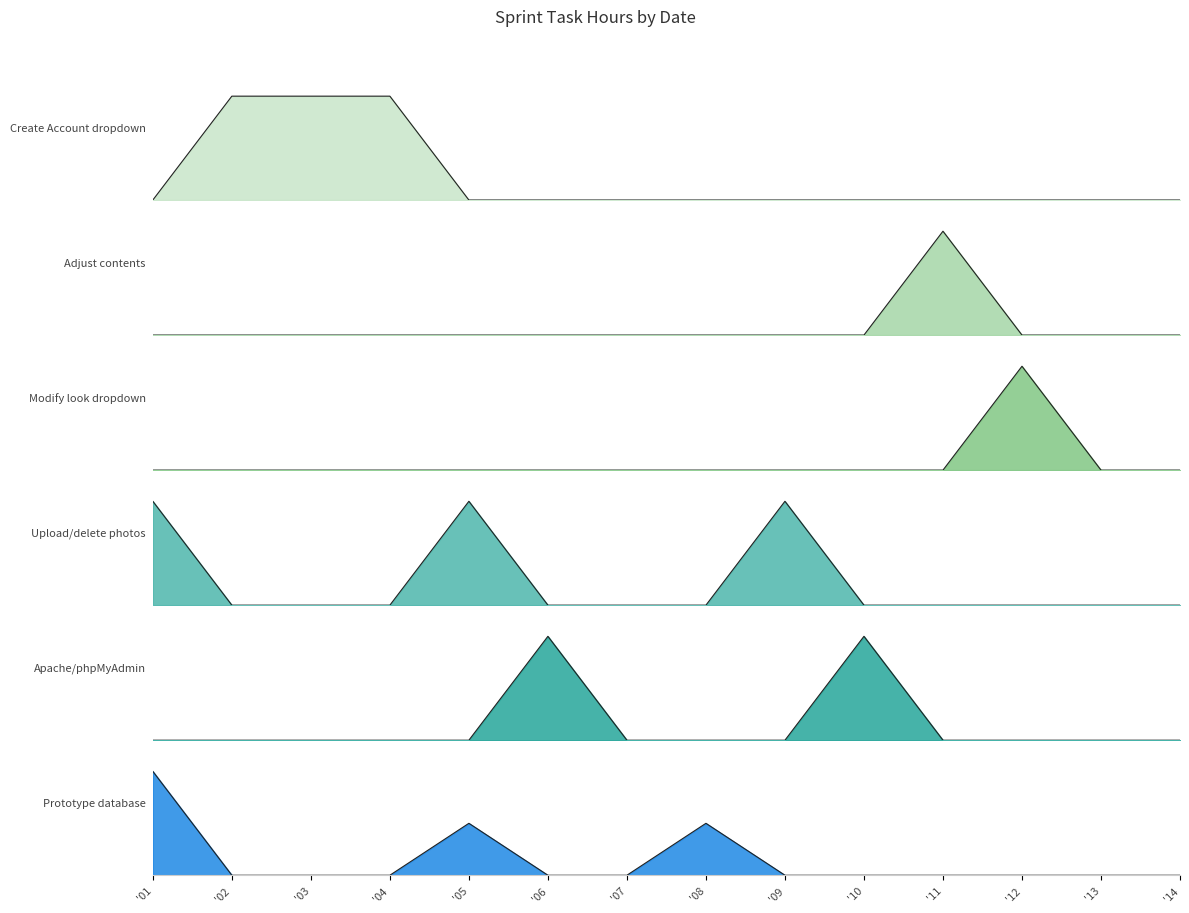

How many positive values does the Apache/phpMyAdmin series have?

2